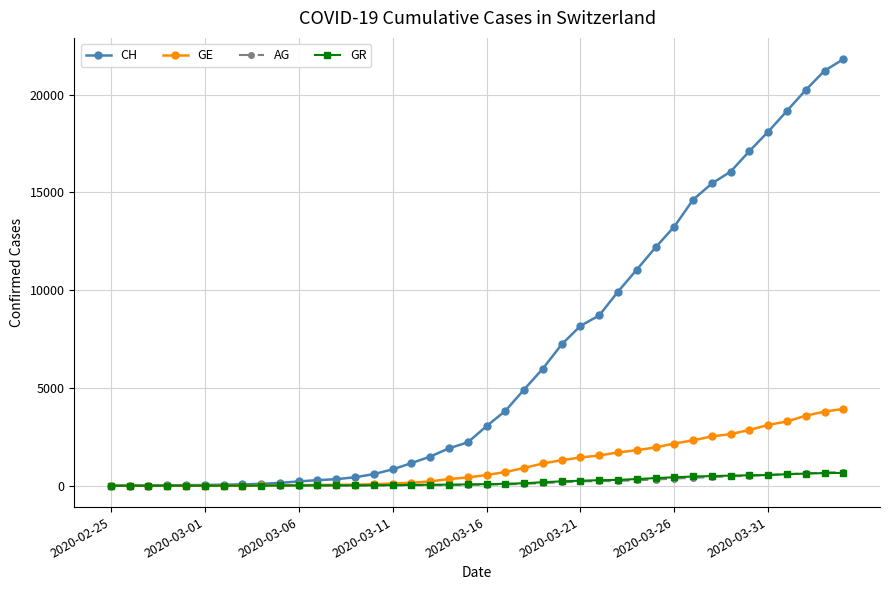

What is the highest value of the AG series?

702